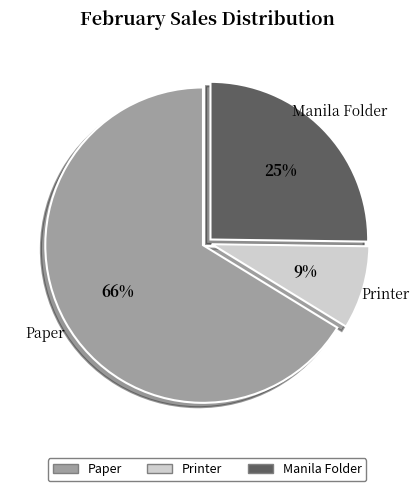

What percentage is the Printer slice, to the nearest percent?

9%